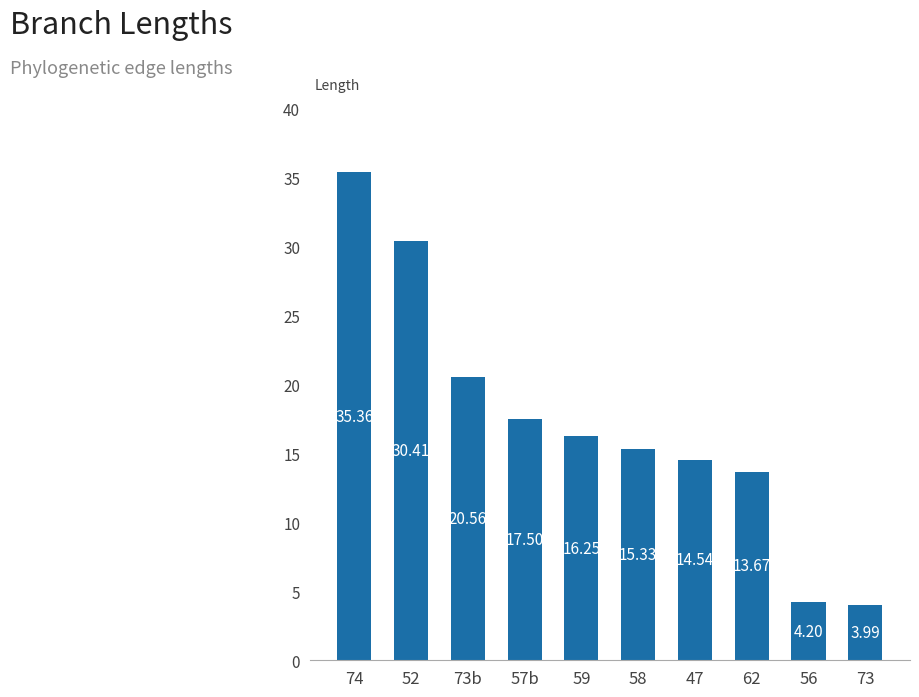

What is the sum of all values?

171.8